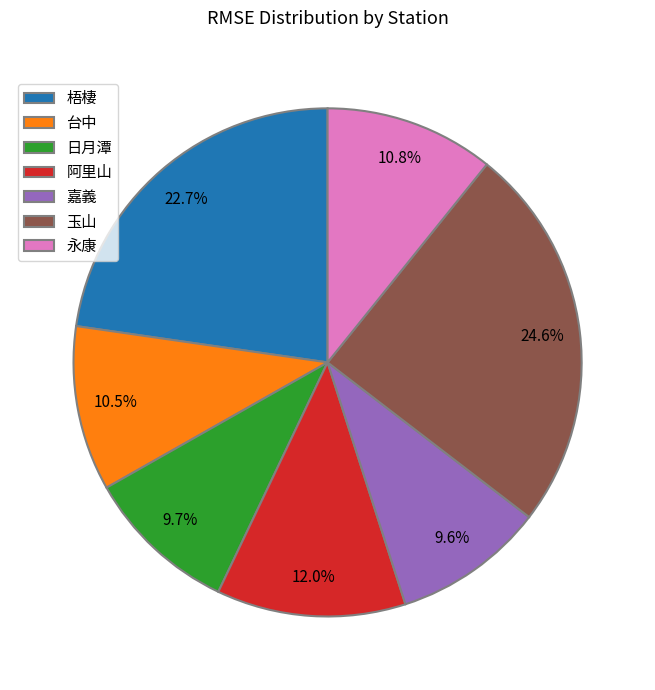

The 日月潭 slice represents 2% of the pie. True or false?

False